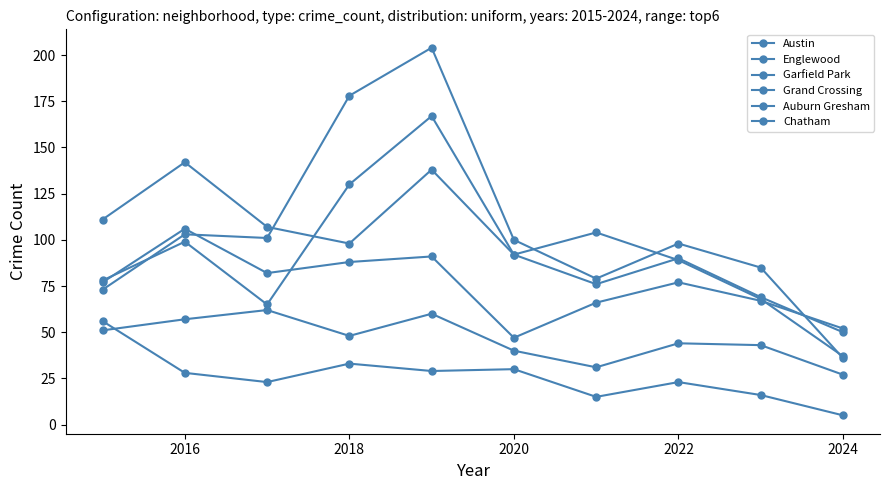

How many data points in Austin are less than 92?

5